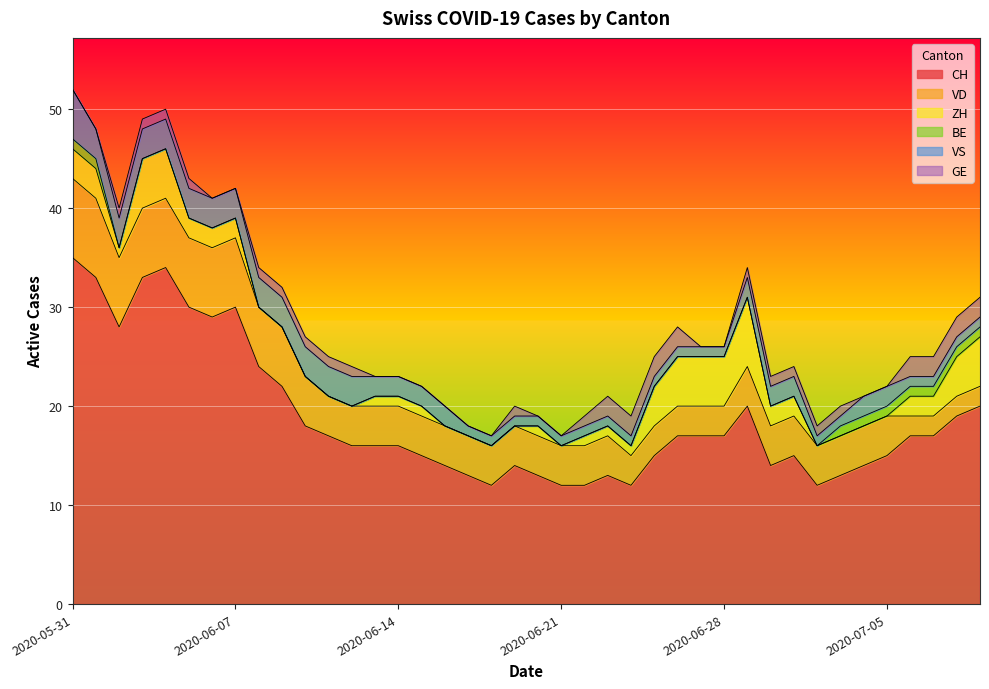

Rank the series at 2020-07-03 from lowest to highest value.

ZH, BE, VS, GE, VD, CH